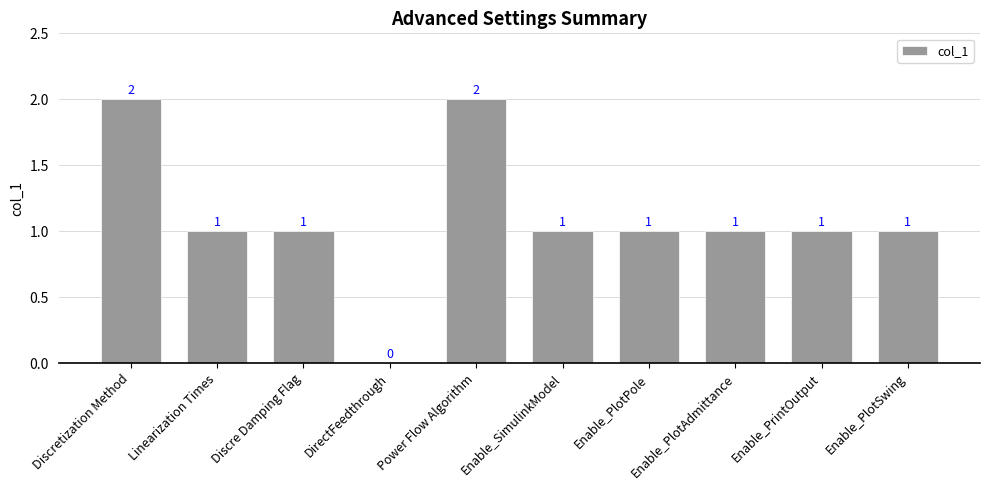

What is the difference between the values at DirectFeedthrough and Enable_SimulinkModel?

1